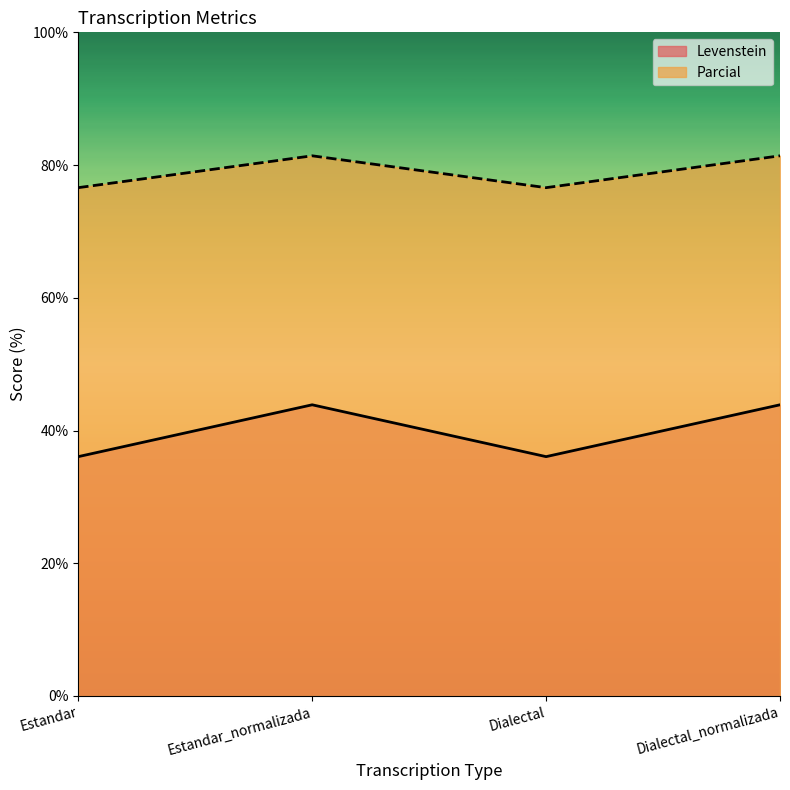

What is the difference between the maximum and minimum values in the Parcial series?

4.8